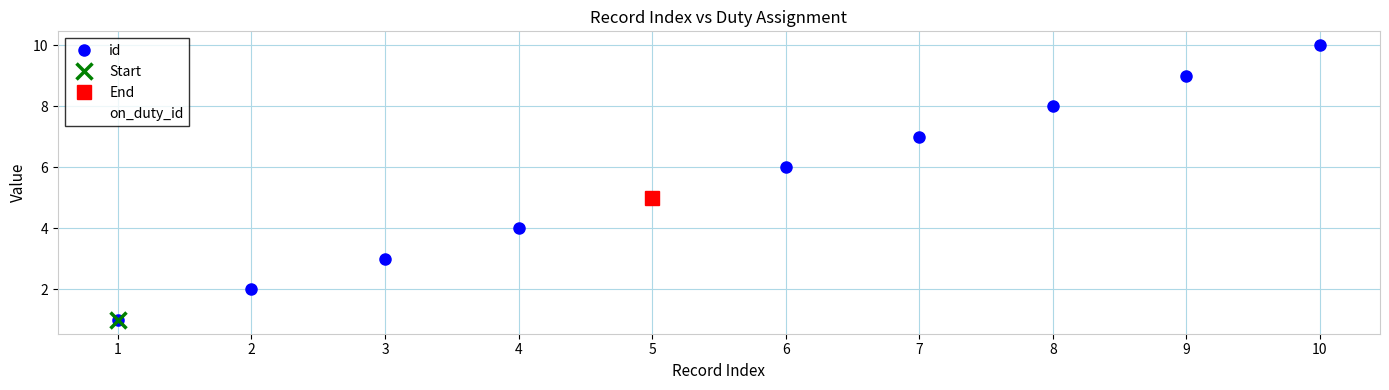

True or false: on_duty_id and id intersect in this chart.

False